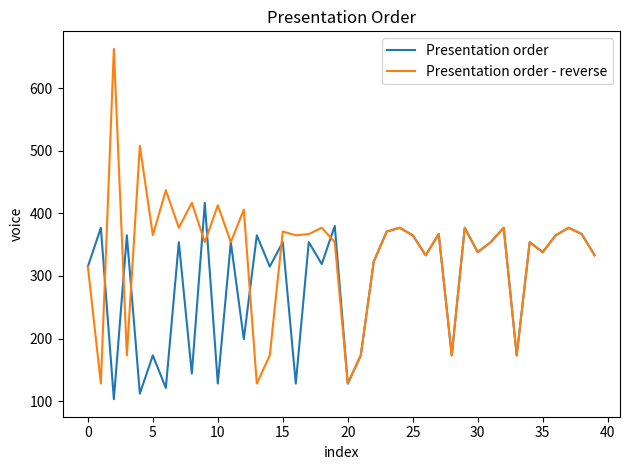

What is the smallest value displayed?

103